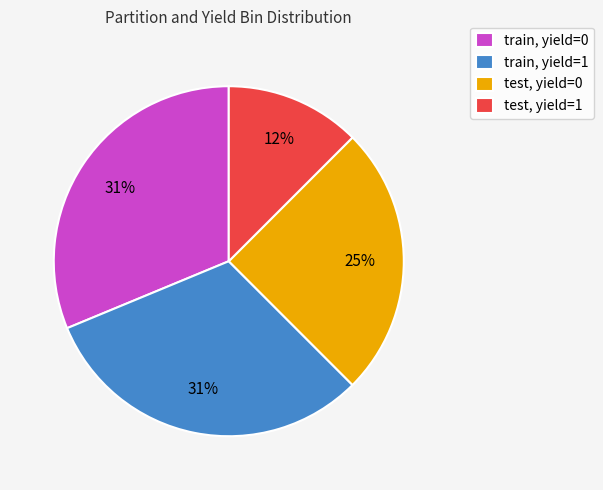

How many segments does this pie chart have?

4